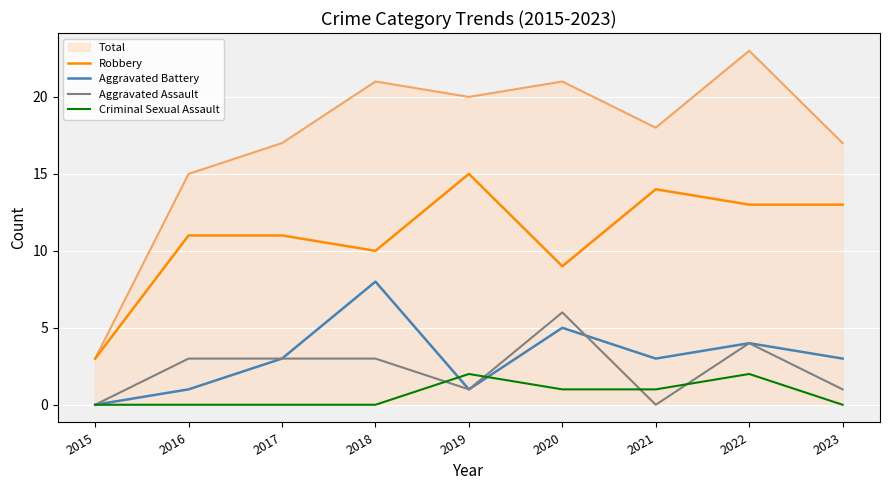

Rank the series by their maximum value, from highest to lowest.

Total, Robbery, Aggravated Battery, Aggravated Assault, Criminal Sexual Assault